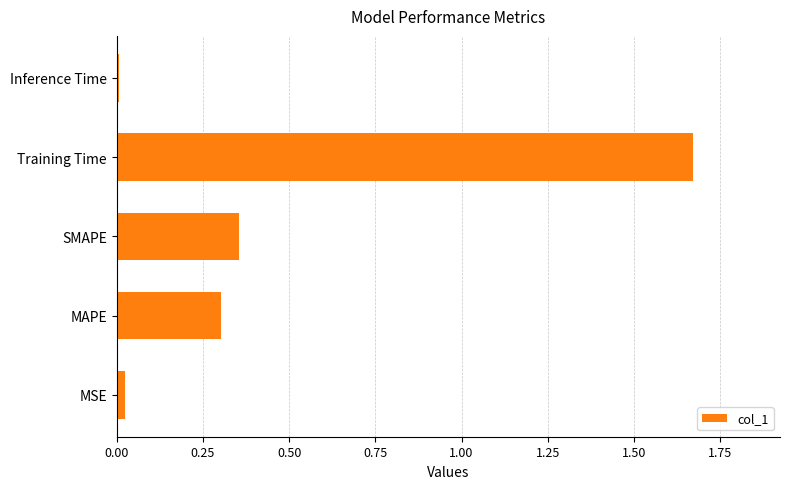

What is the difference between the values at Training Time and SMAPE?

1.3